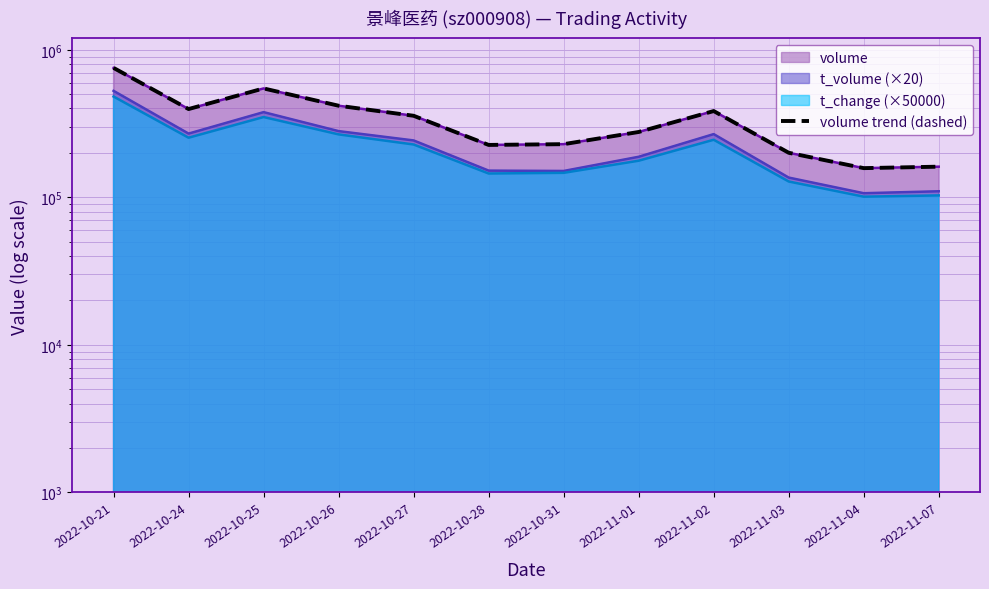

How many data points are above 356952?

5